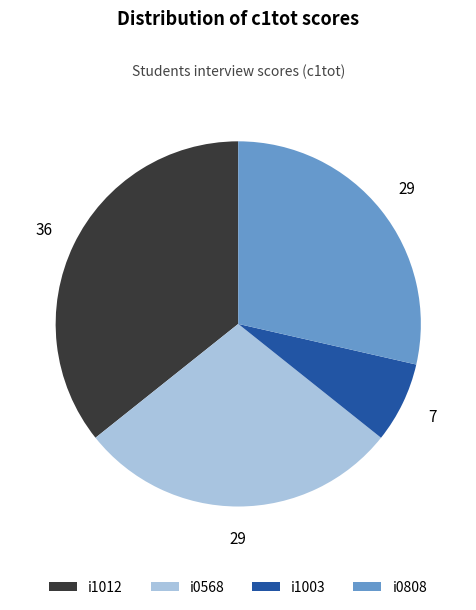

Is the sum of i1012 and i1003 greater than half?

No